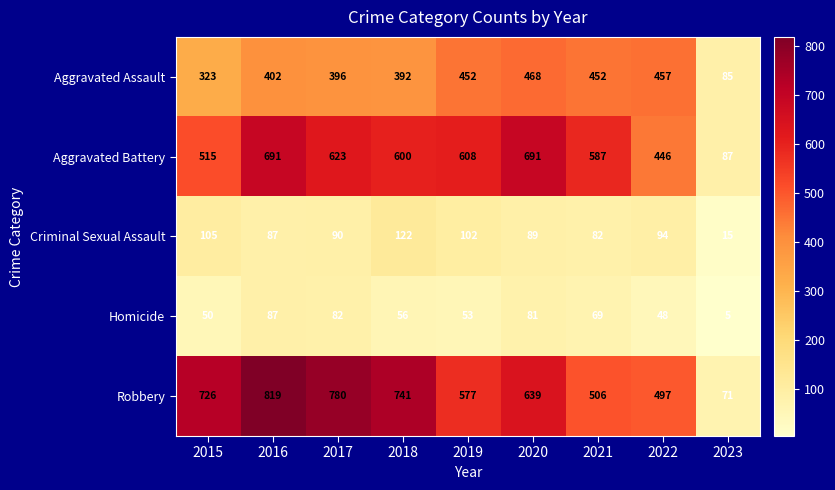

Rank the series at 2020 from highest to lowest value.

Aggravated Battery, Robbery, Aggravated Assault, Criminal Sexual Assault, Homicide